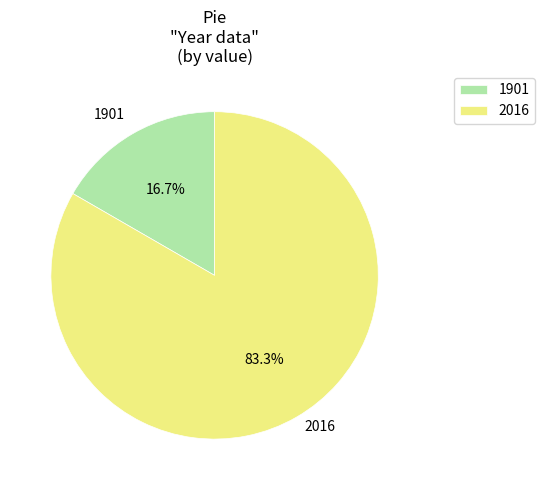

The 1901 slice represents 17% of the pie. True or false?

True